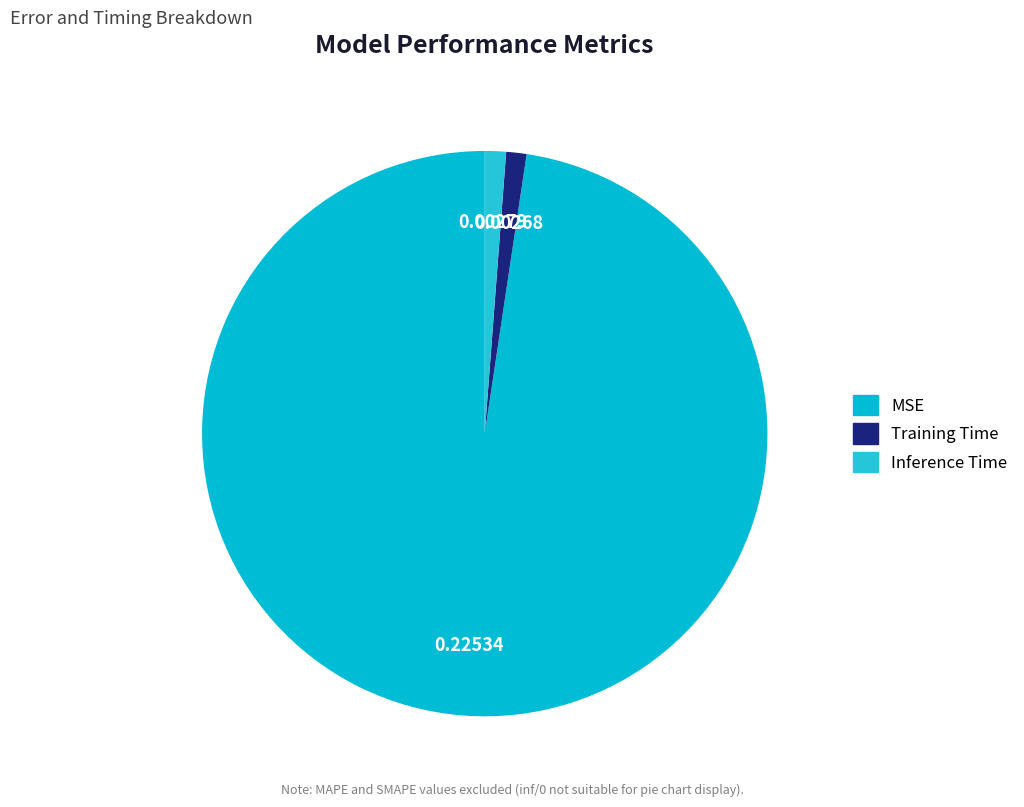

How many slices are in this pie chart?

3